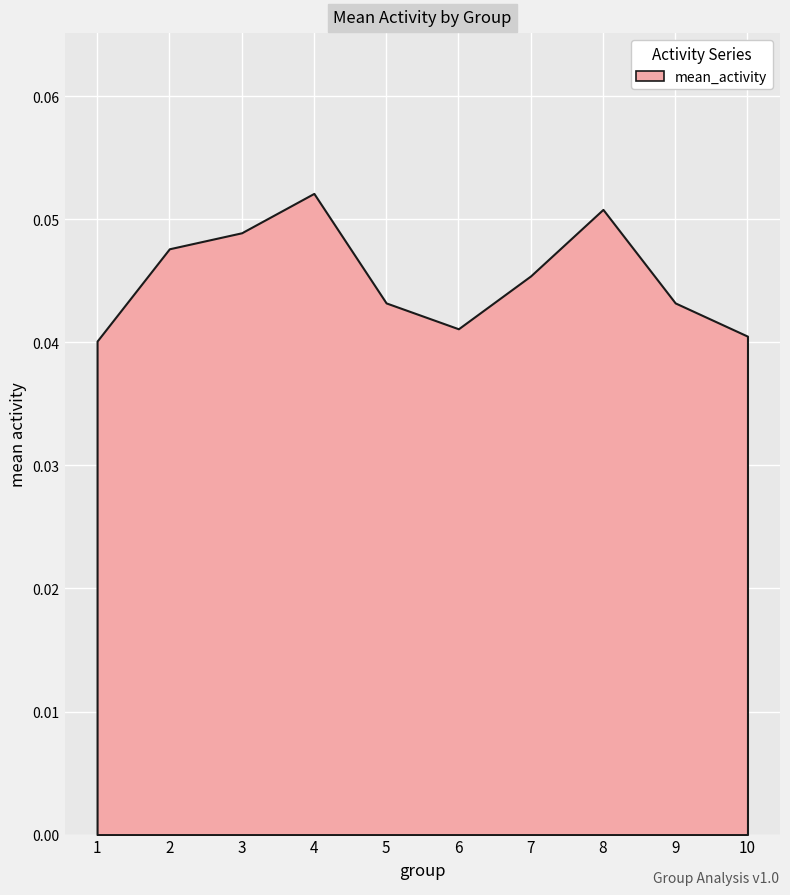

Which category has the highest value across all series?

4